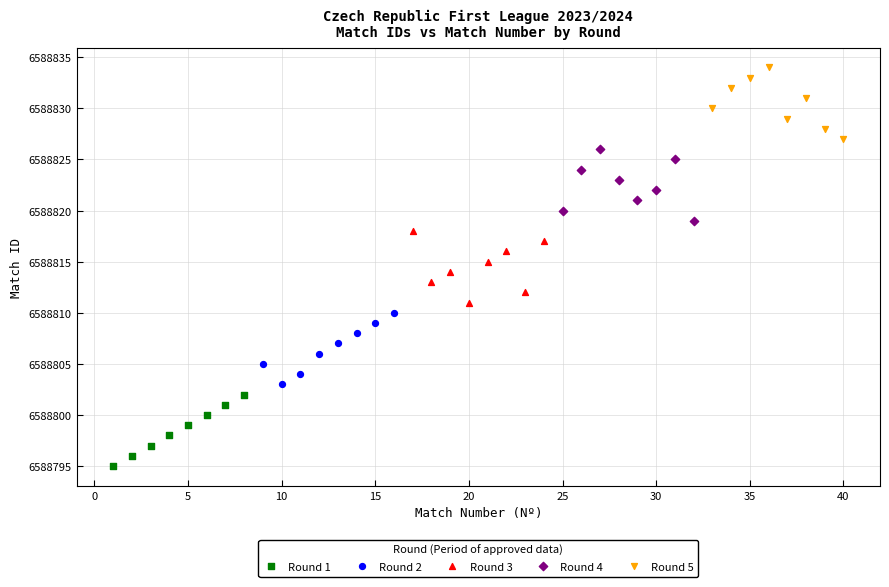

Which series reaches the maximum Y coordinate?

Round 5